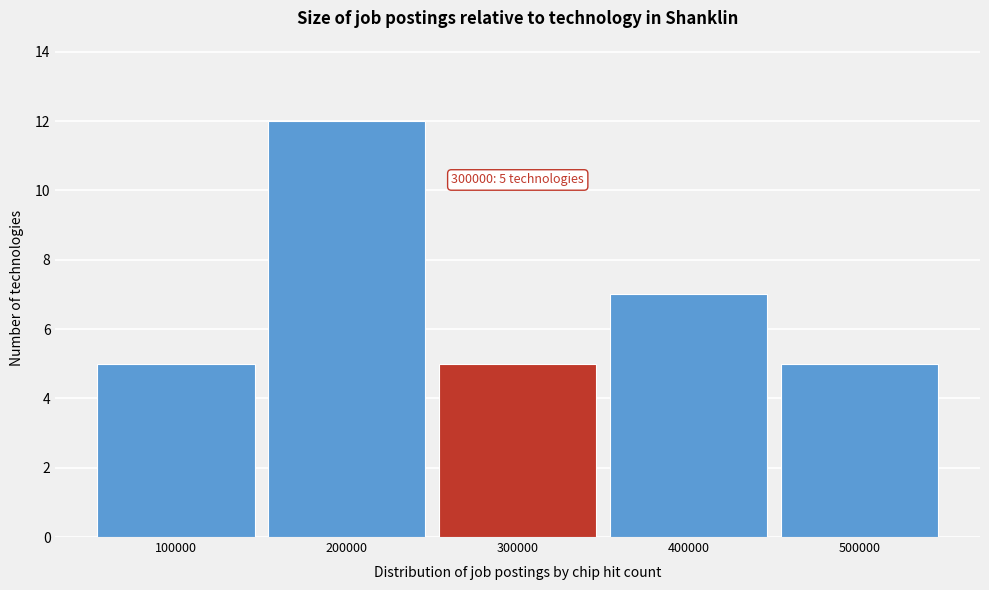

Which range on the x-axis has the tallest bar?

150000 to 250000